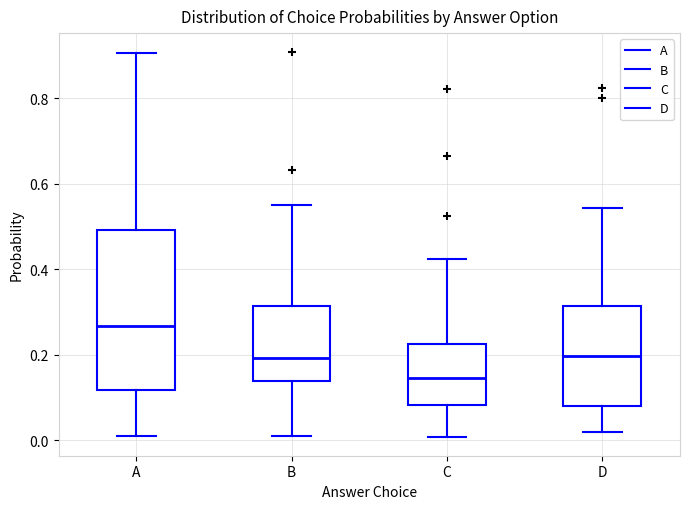

Reading left to right, read every box against the y-axis: the position of its median line, the range the box covers, and the ends of its whiskers. The values are not printed on the chart, so give them approximately, as read against the axis.

A: median 0.26, box 0.12 to 0.50, whiskers 0.02 to 0.90
B: median 0.20, box 0.14 to 0.32, whiskers 0.00 to 0.54
C: median 0.14, box 0.08 to 0.22, whiskers 0.00 to 0.42
D: median 0.20, box 0.08 to 0.32, whiskers 0.02 to 0.54